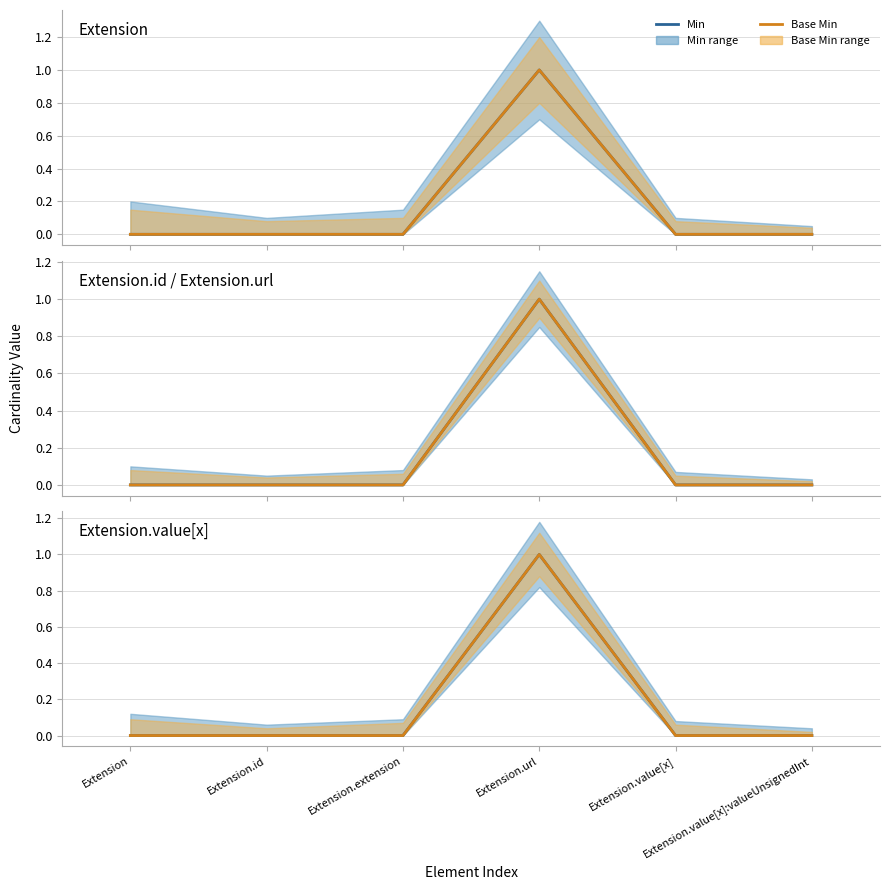

Rank the series by their maximum value, from highest to lowest.

Min, Base Min